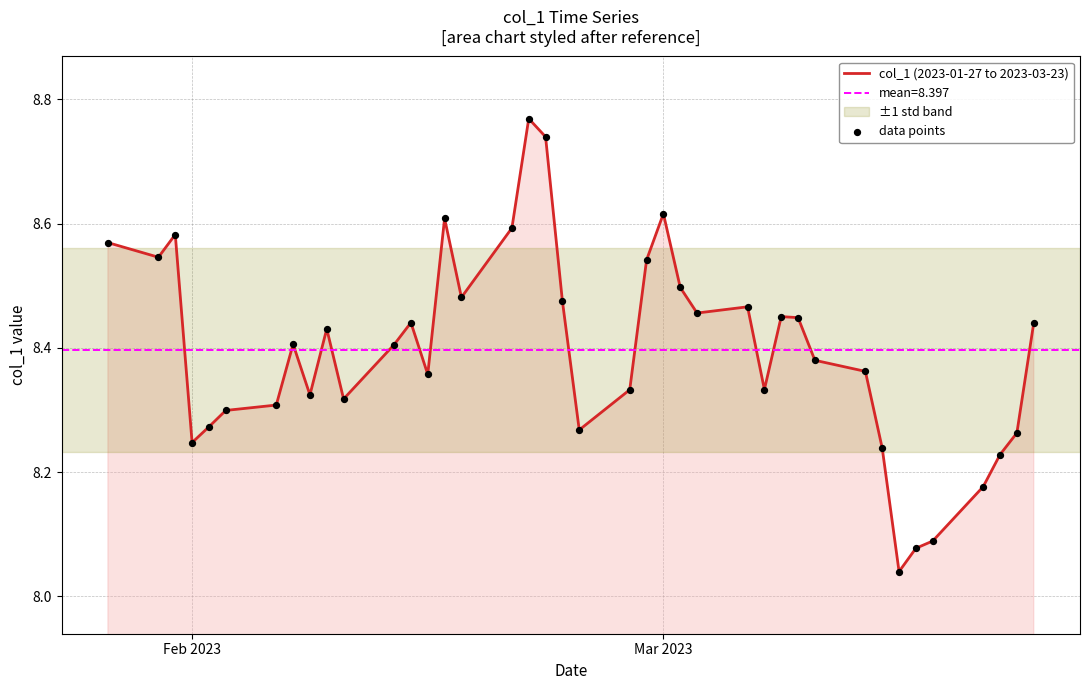

Which series has the largest total across all categories?

col_1 (2023-01-27 to 2023-03-23)